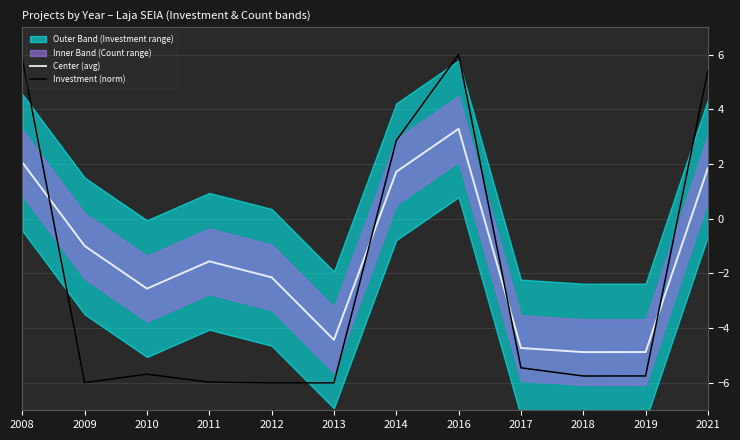

What is the value of the Center (avg) point at the 7th from the left?

1.7